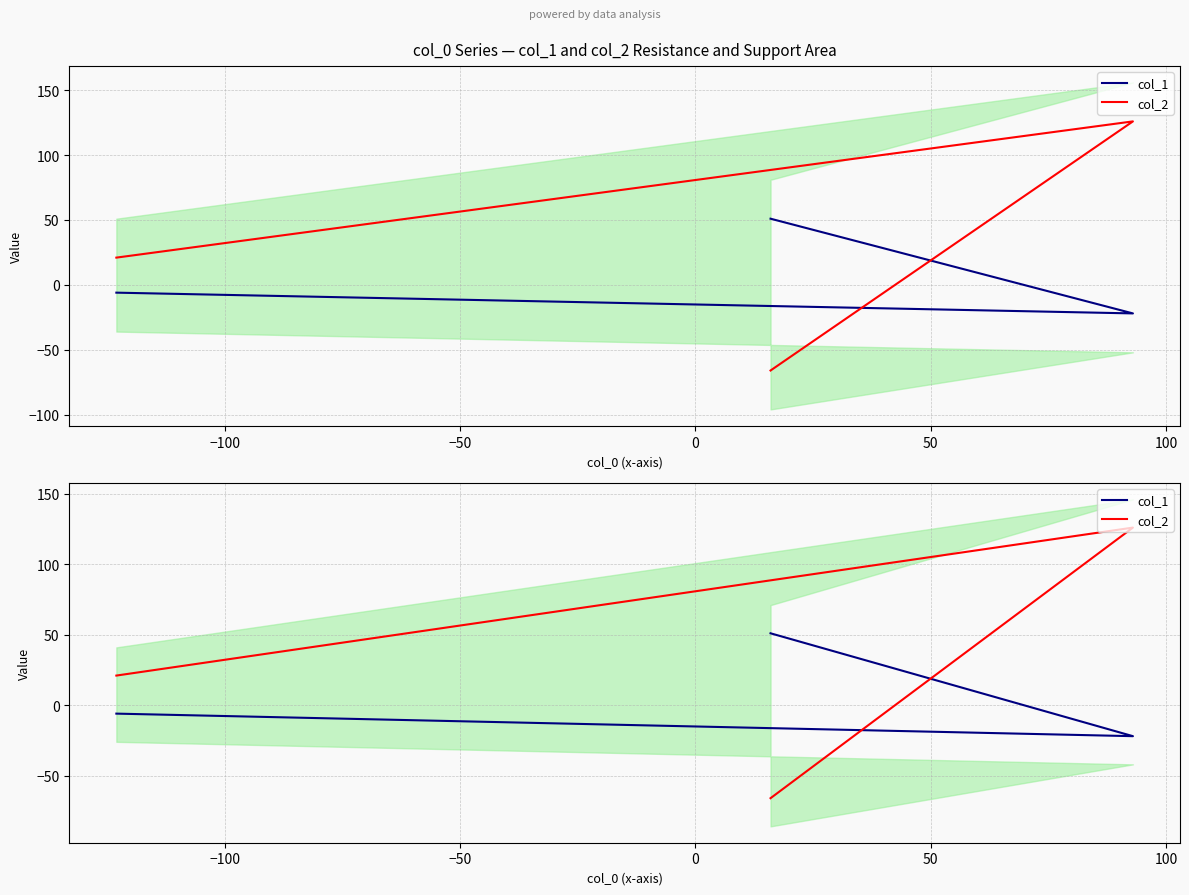

What is the smallest value displayed?

-66